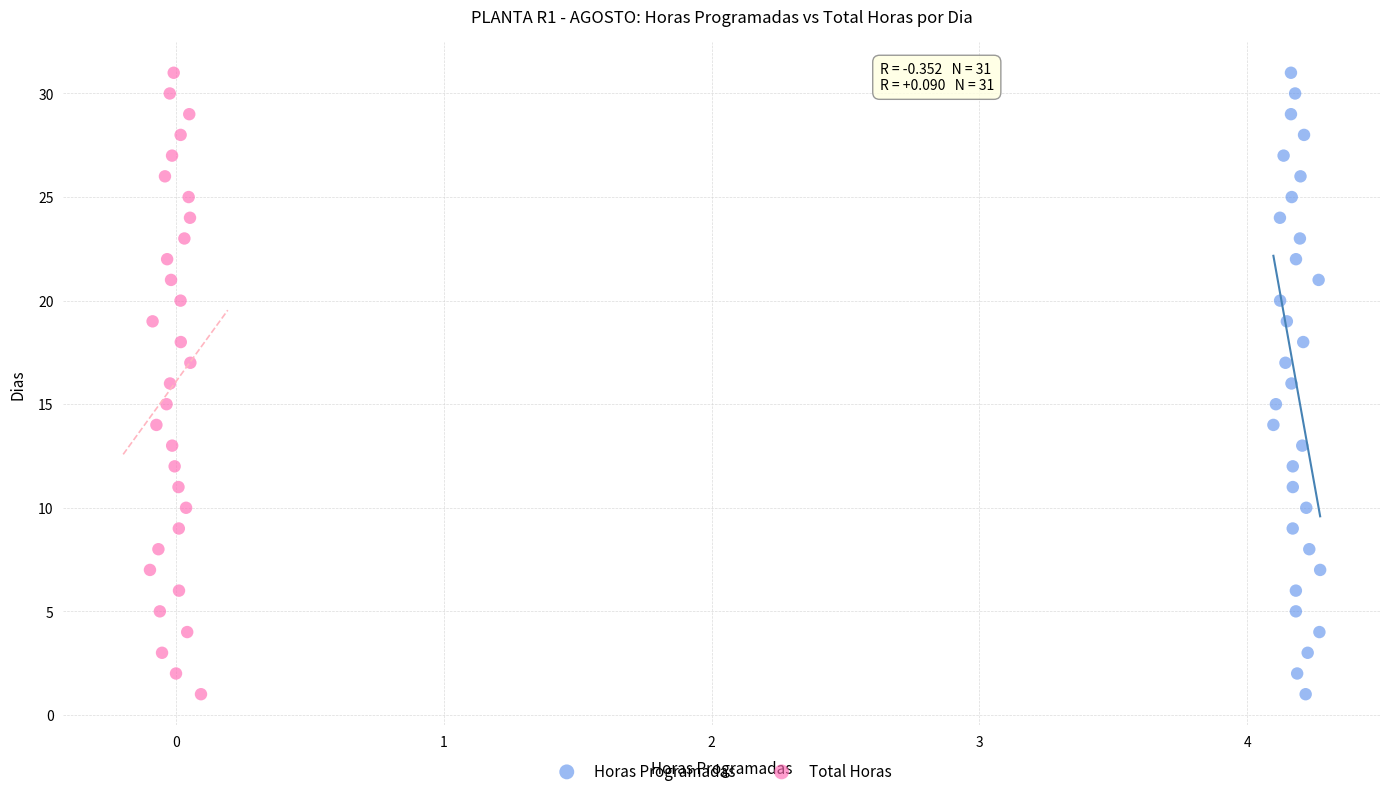

What are all the series names shown in the legend?

Horas Programadas, Total Horas